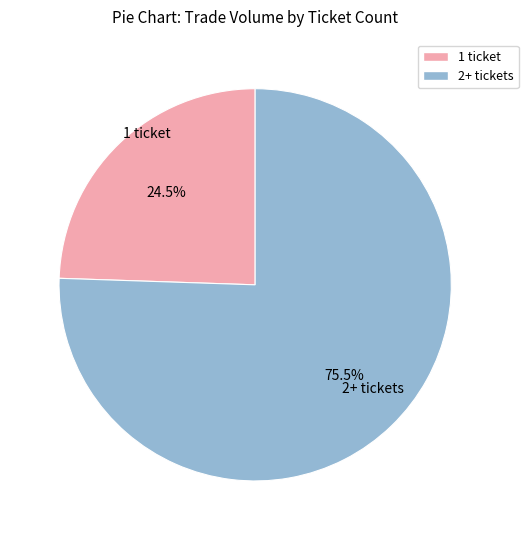

Does any single category account for the majority?

Yes